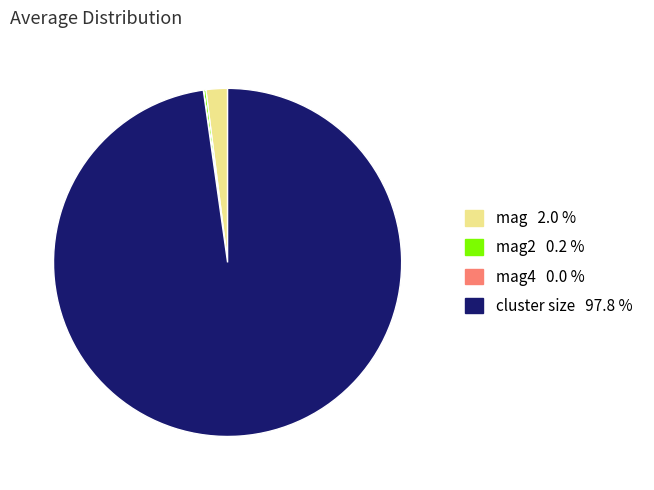

Does any single category account for the majority?

Yes